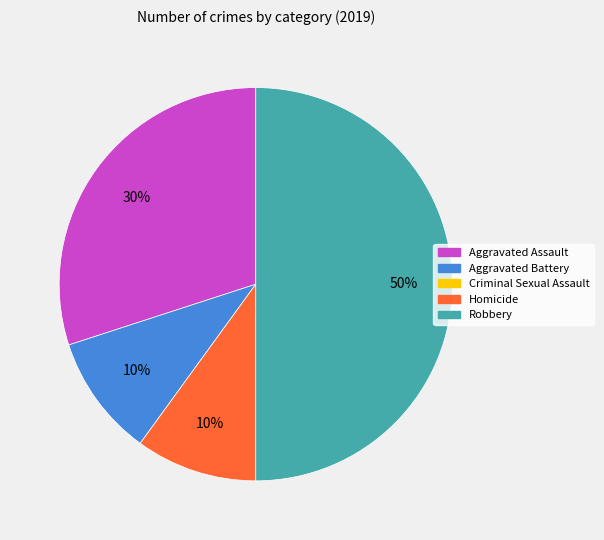

To the nearest percent, what is the difference between the largest and smallest slice percentages?

40%